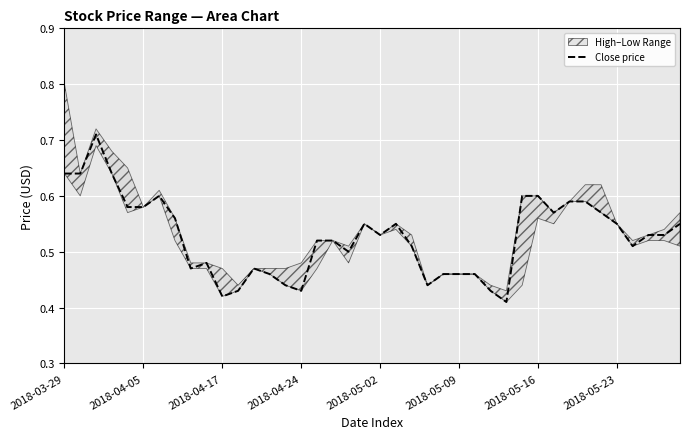

What position from the left is 26?

27